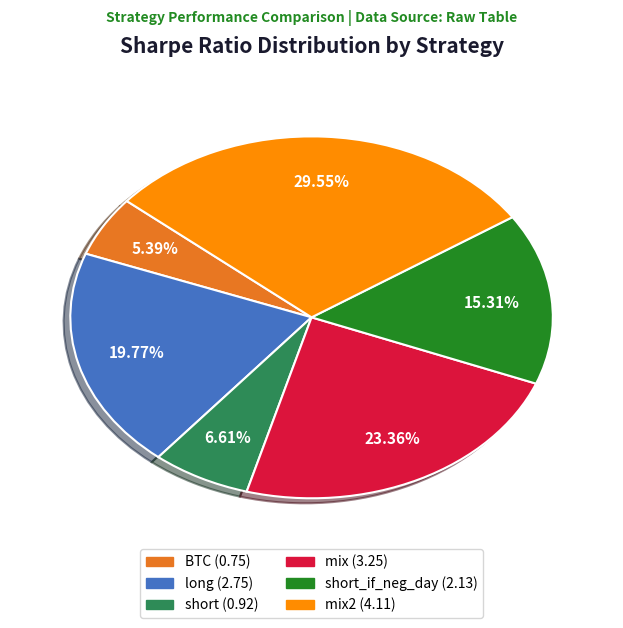

Is there any slice that represents more than half of the pie?

No